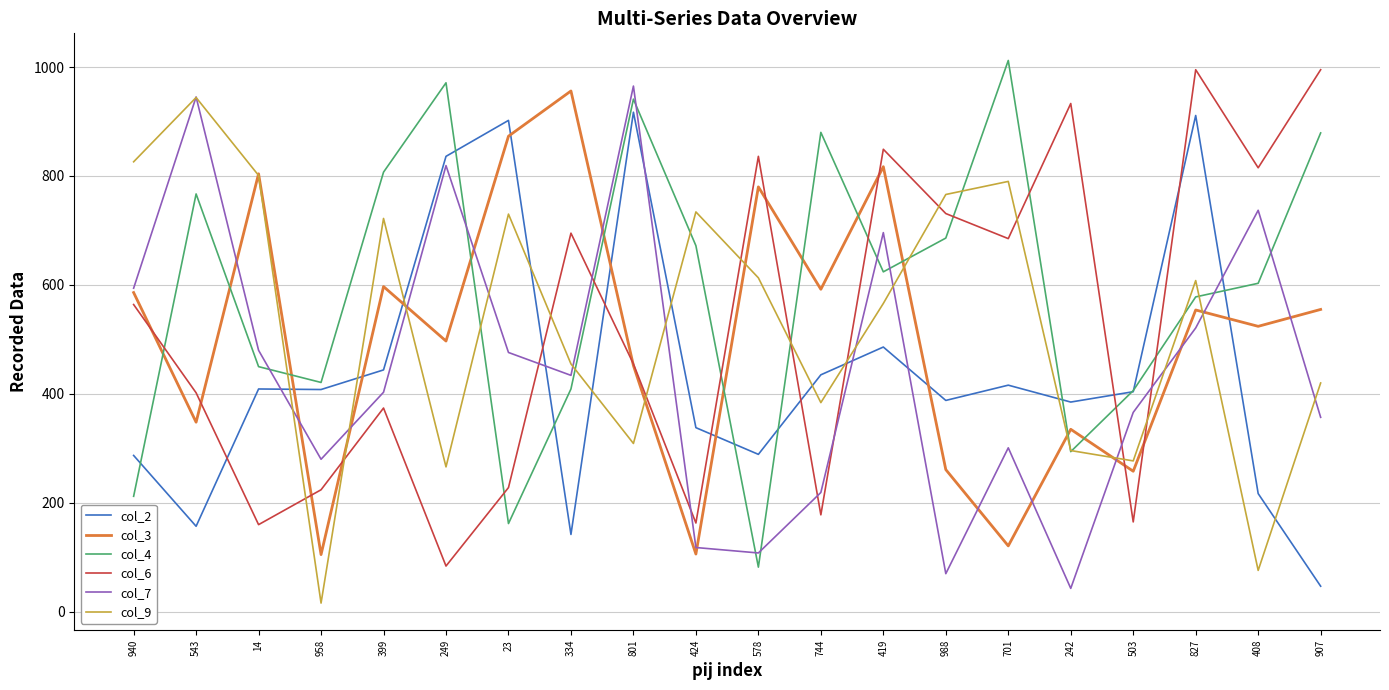

Does the chart display data point markers on the line(s)?

No